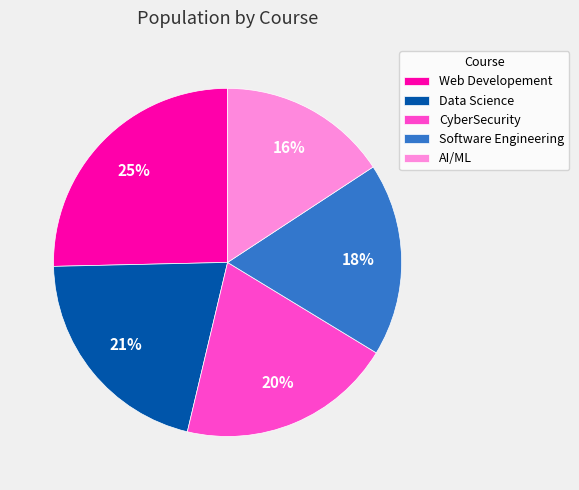

What percentage is the Web Developement slice, to the nearest percent?

25%